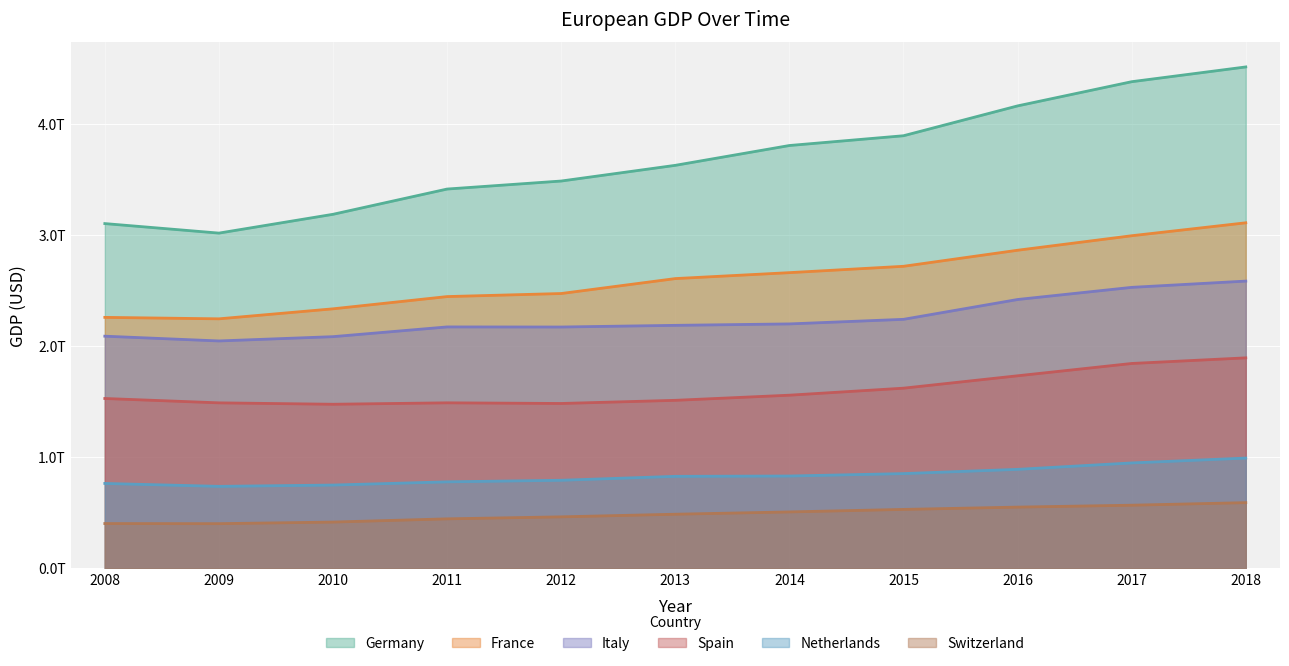

Where is the first local maximum for Spain?

2011